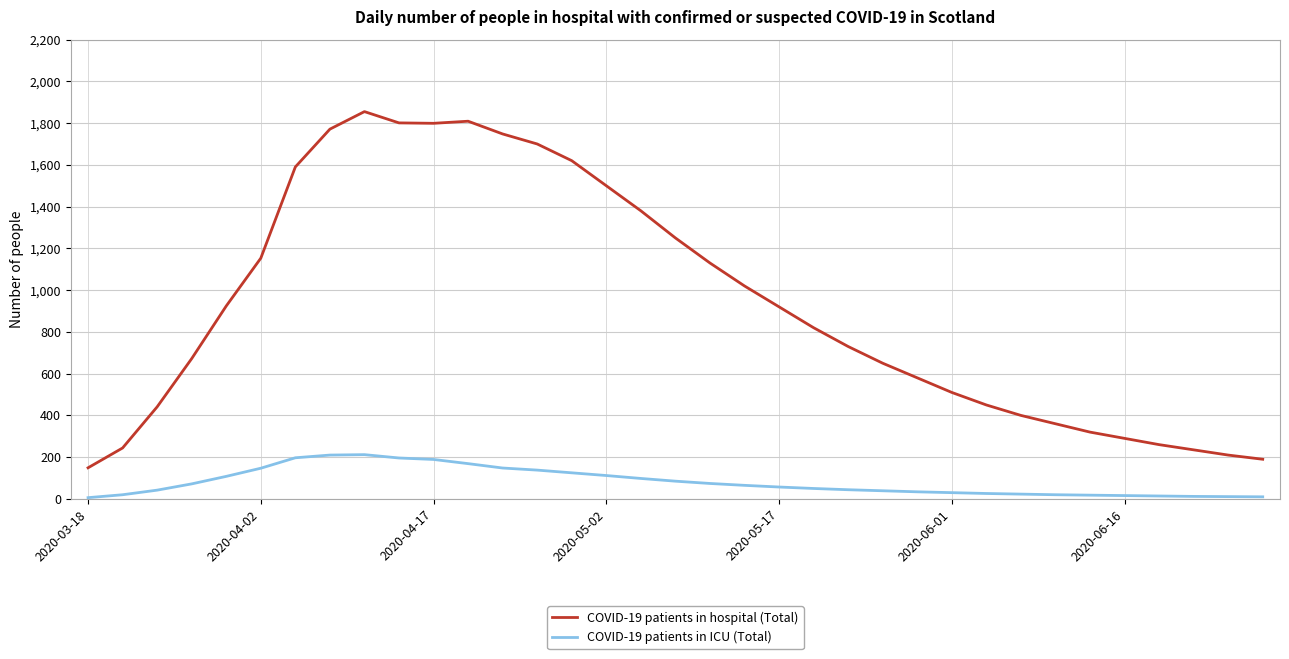

True or false: COVID-19 patients in ICU (Total) and COVID-19 patients in hospital (Total) intersect in this chart.

False